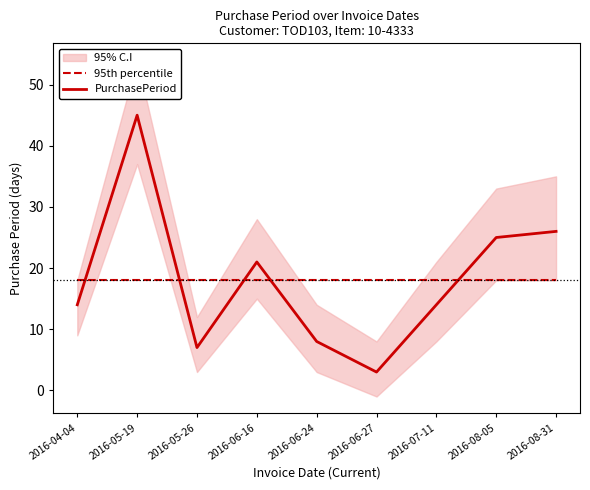

Reading left to right, what are all the values shown in this chart?

95th percentile: 18.1	18.1	18.1	18.1	18.1	18.1	18.1	18.1	18.1
PurchasePeriod: 14.0	45.0	7.0	21.0	8.0	3.0	14.0	25.0	26.0